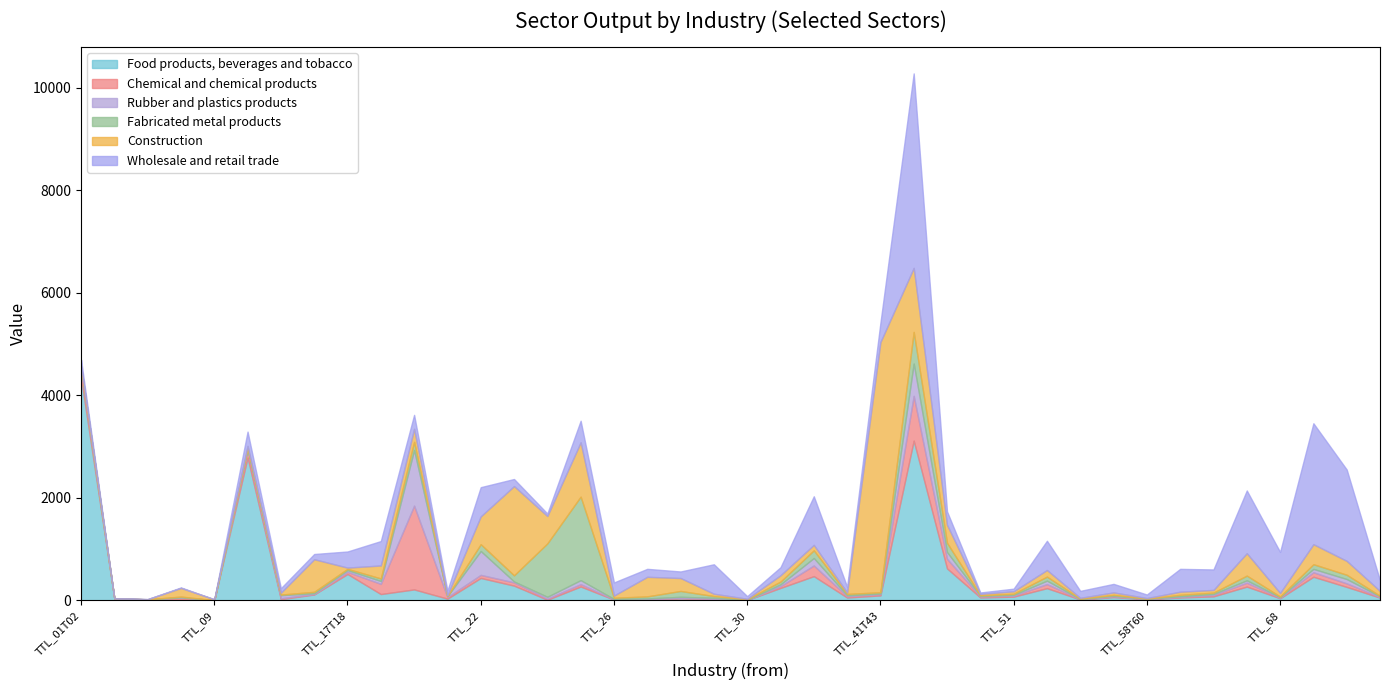

At which label does Construction reach its peak?

TTL_41T43